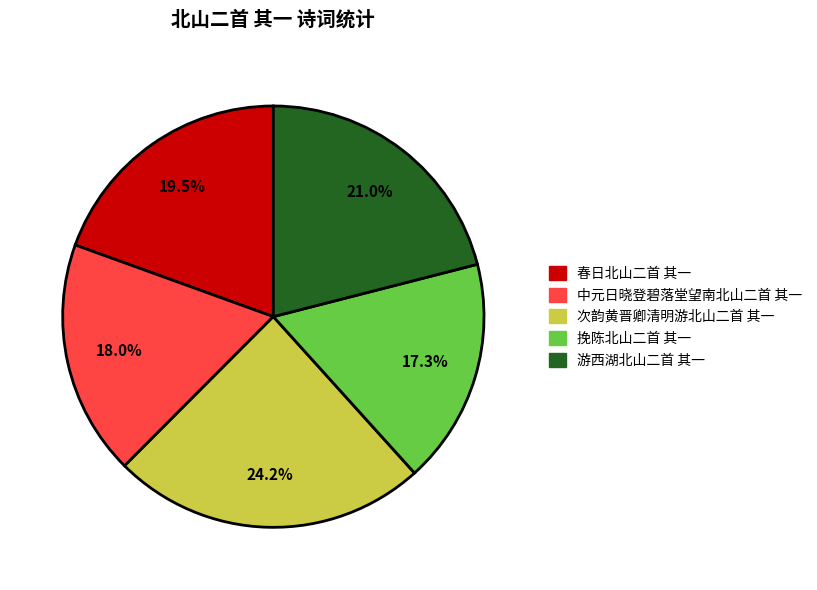

To the nearest percent, what portion does 游西湖北山二首 其一 represent?

21%